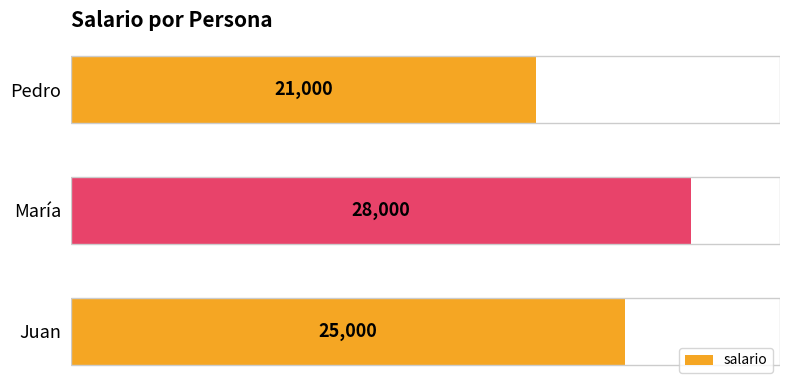

What is the greatest value displayed?

28000